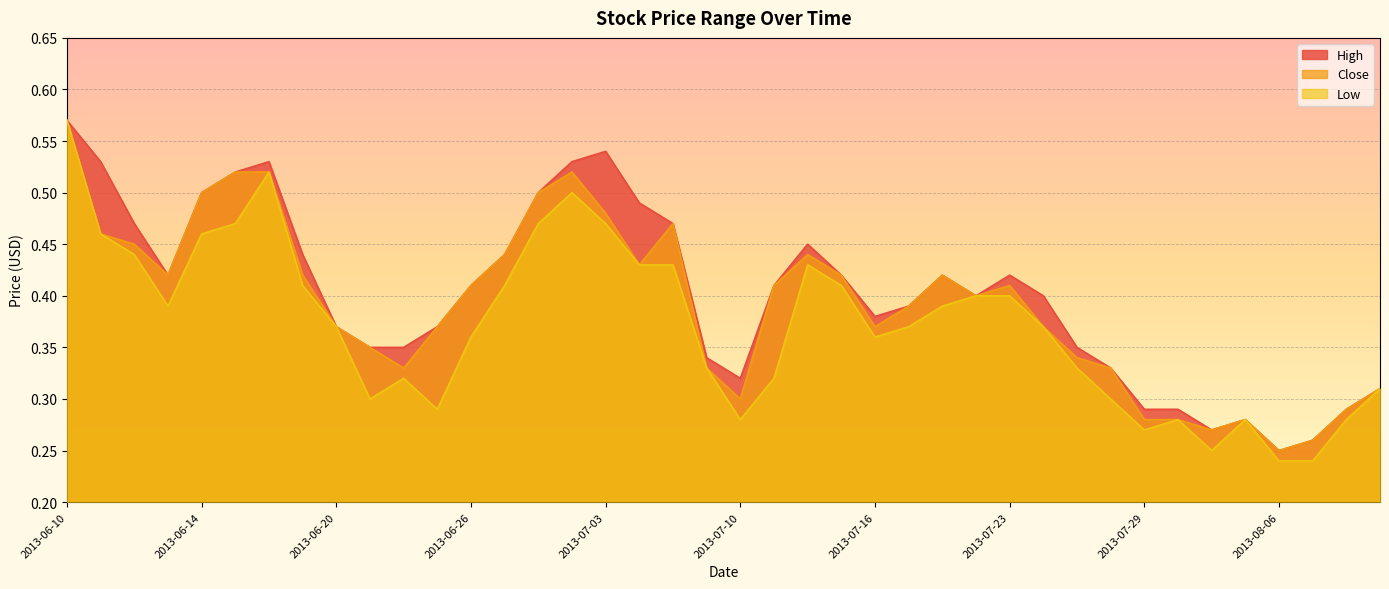

In High, how many points are higher than both neighbors (excluding endpoints)?

6